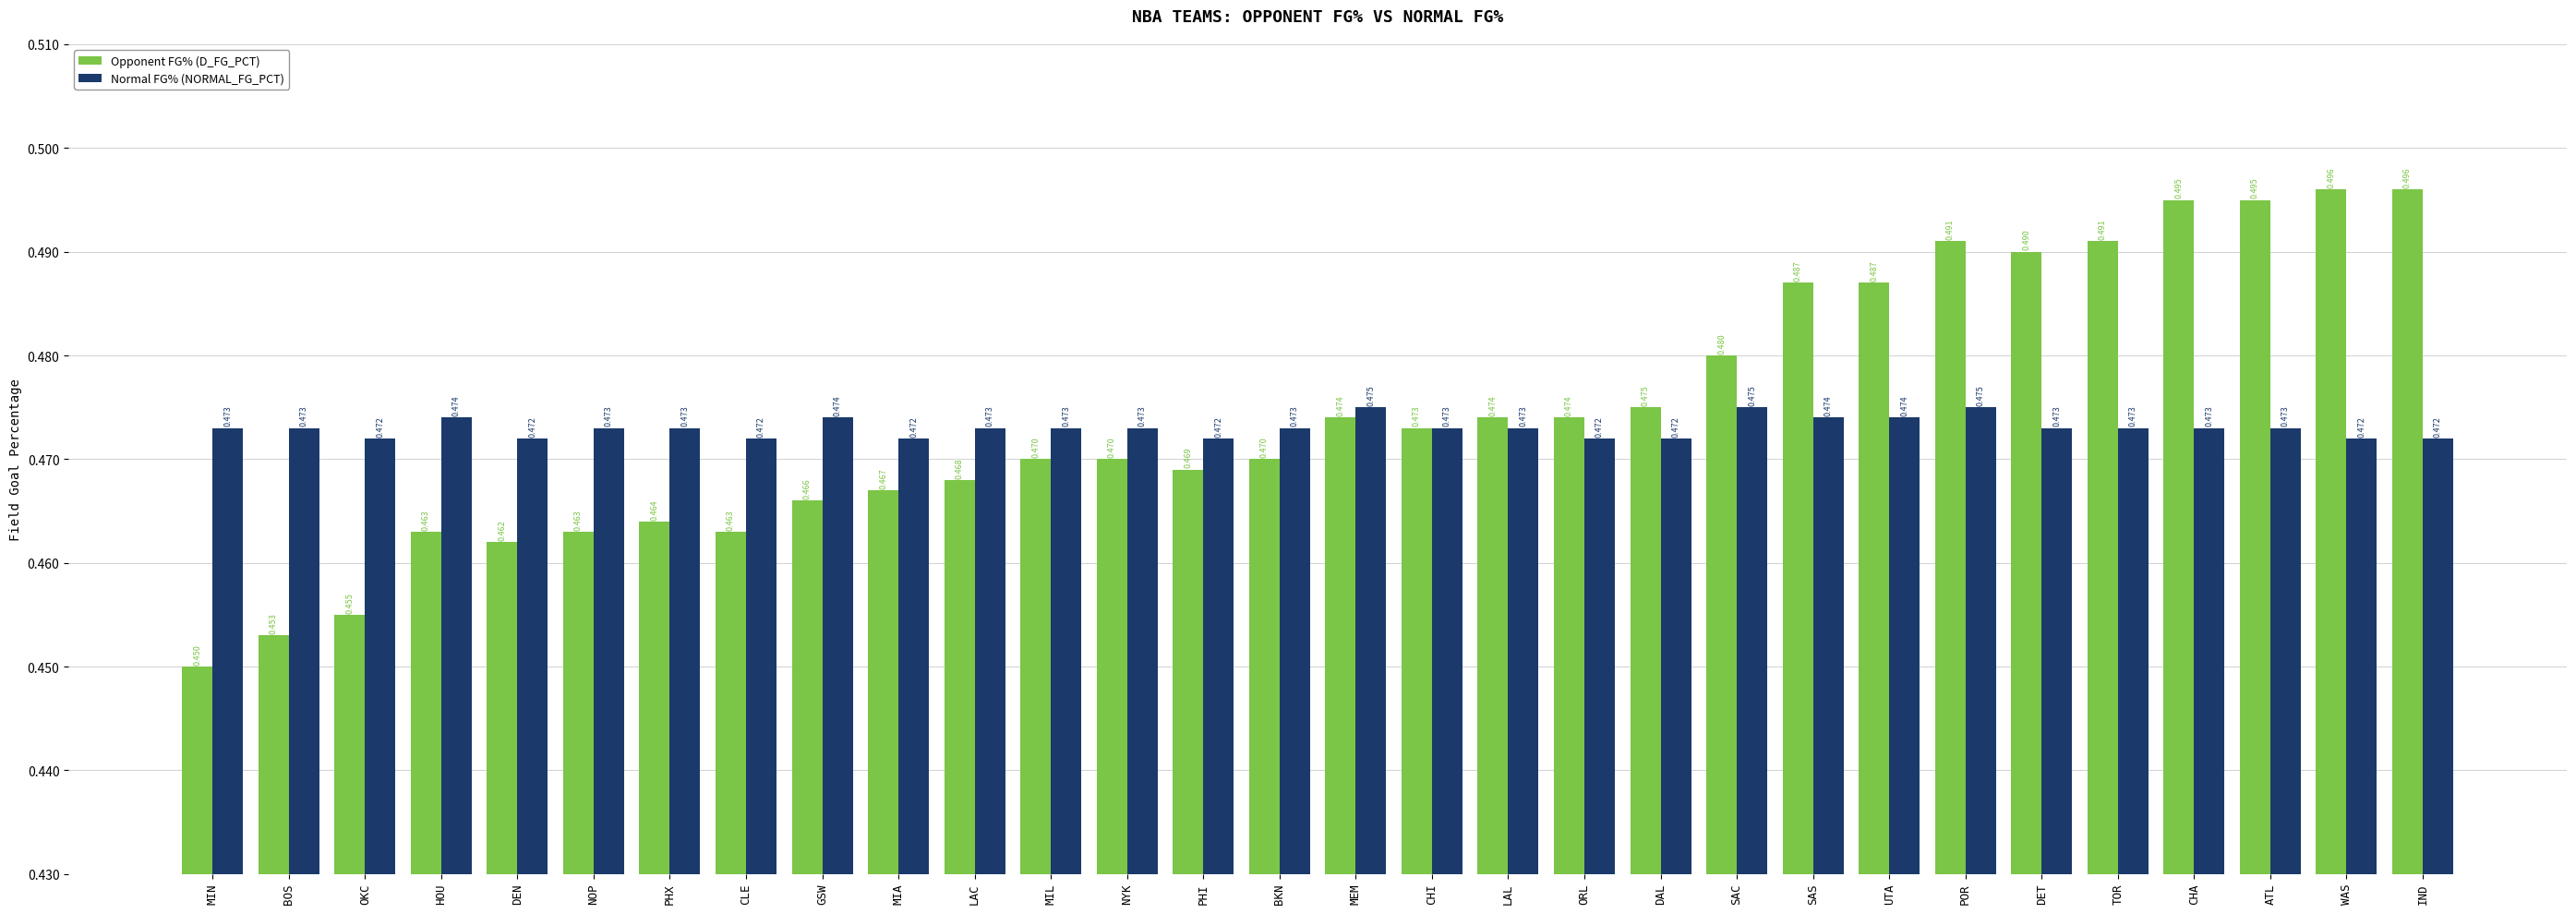

The value of Opponent FG% (D_FG_PCT) at CLE is 0.2. True or false?

False